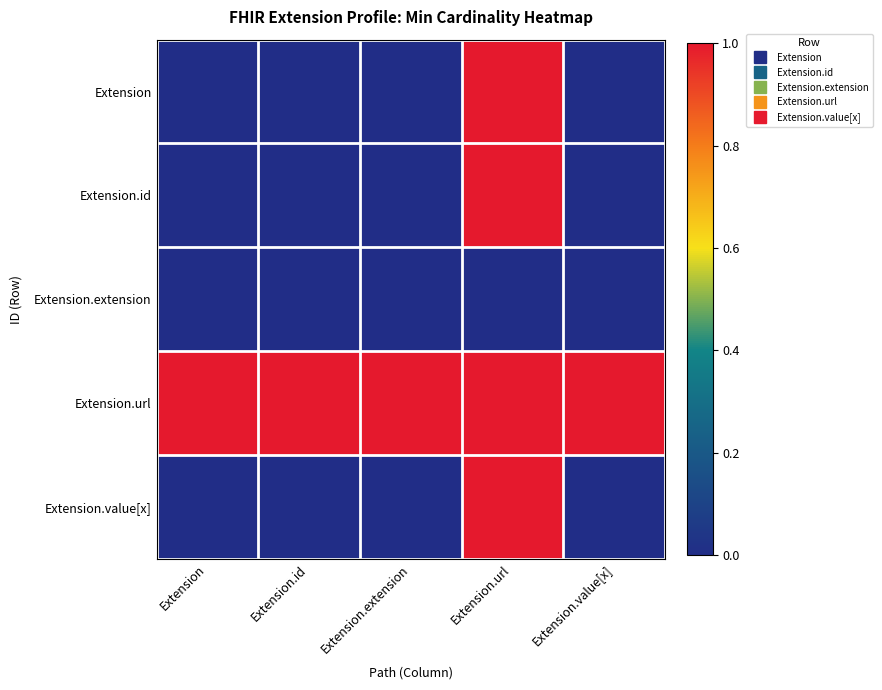

Reading left to right, transcribe all the data shown in this chart.

Extension: Extension=0	Extension.id=0	Extension.extension=0	Extension.url=1	Extension.value[x]=0
Extension.id: Extension=0	Extension.id=0	Extension.extension=0	Extension.url=1	Extension.value[x]=0
Extension.extension: Extension=0	Extension.id=0	Extension.extension=0	Extension.url=0	Extension.value[x]=0
Extension.url: Extension=1	Extension.id=1	Extension.extension=1	Extension.url=1	Extension.value[x]=1
Extension.value[x]: Extension=0	Extension.id=0	Extension.extension=0	Extension.url=1	Extension.value[x]=0